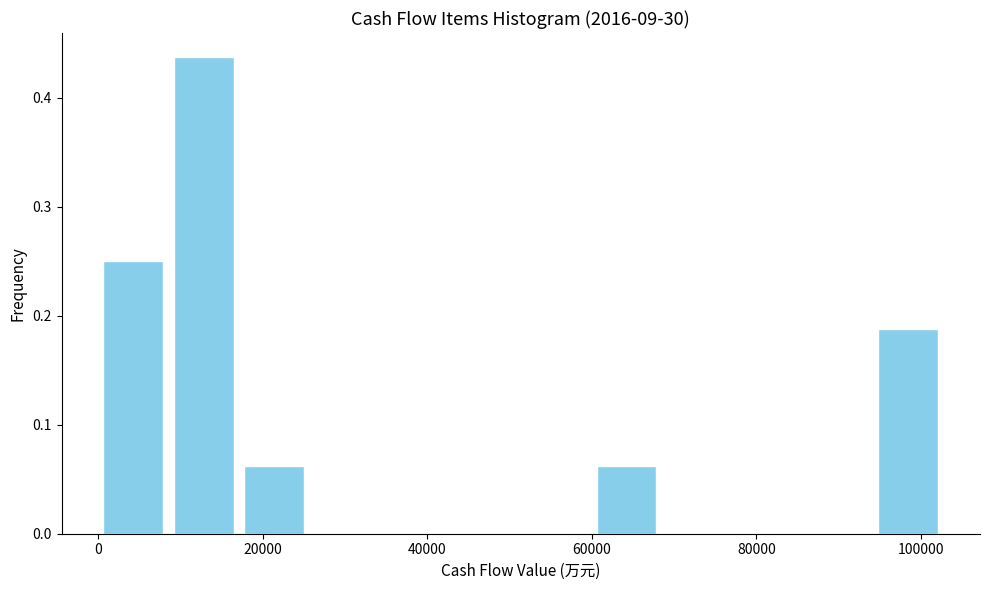

Reading left to right, transcribe this chart: for each bar, give the range it covers on the x-axis and its height. Neither the bar edges nor the heights are printed on the chart, so give them approximately, as read against the axes.

0 to 8000: 0.25
8000 to 18000: 0.44
18000 to 26000: 0.06
26000 to 34000: 0
34000 to 42000: 0
42000 to 52000: 0
52000 to 60000: 0
60000 to 68000: 0.06
68000 to 78000: 0
78000 to 86000: 0
86000 to 94000: 0
94000 to 102000: 0.19